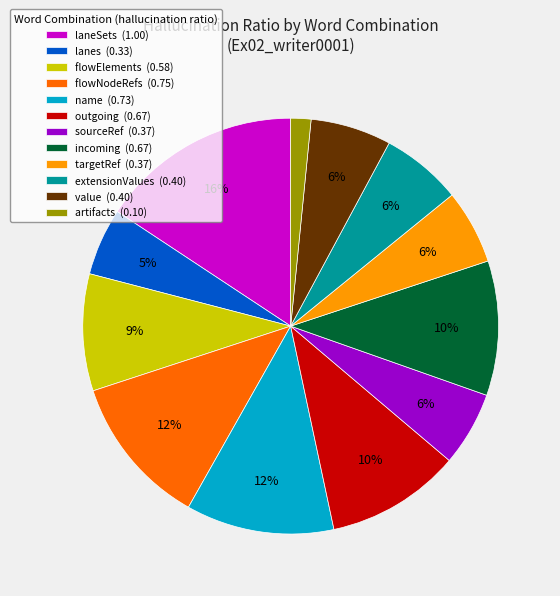

Does incoming account for over 50% of the chart?

No